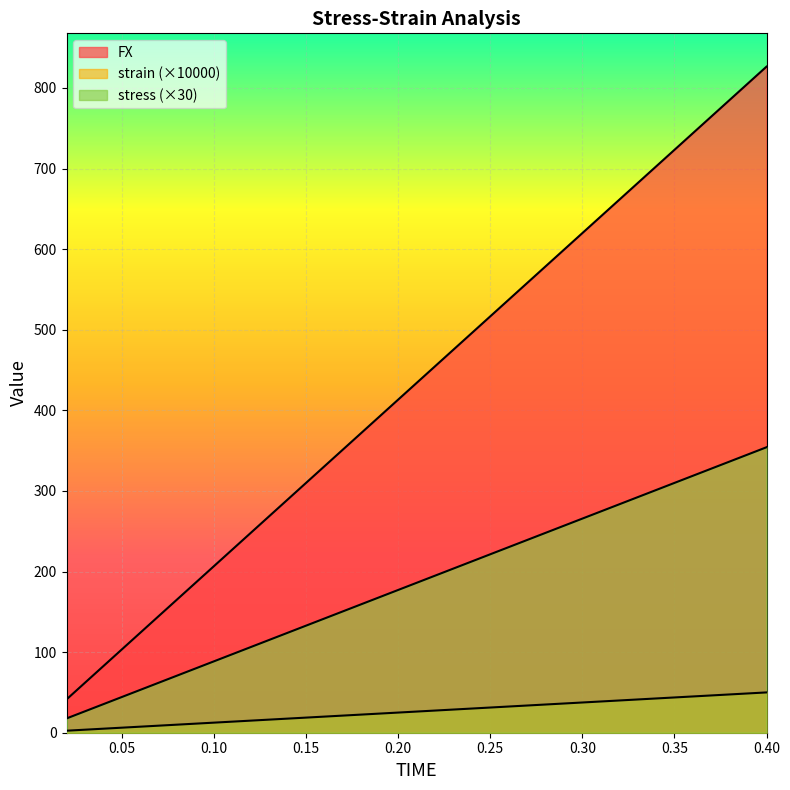

What are all the series names shown in the legend?

FX, strain, stress